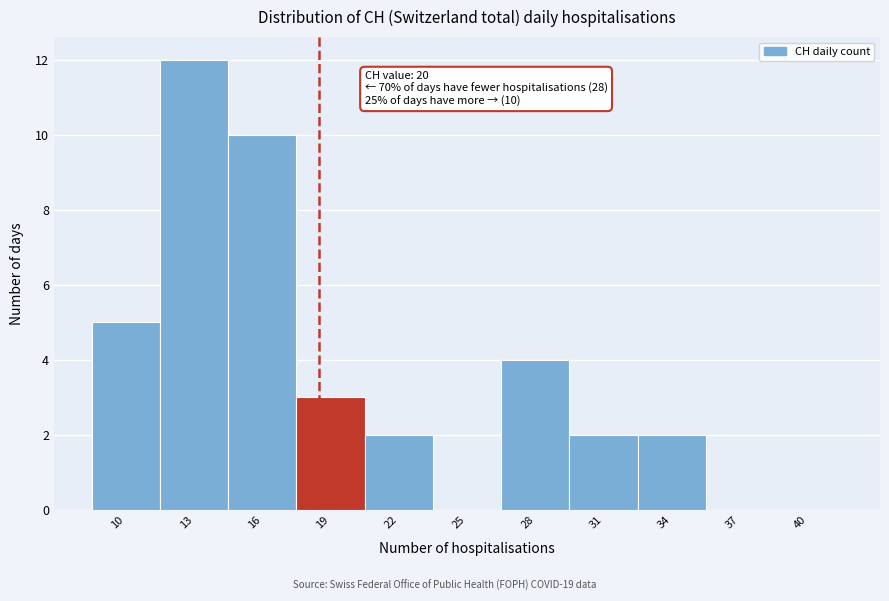

Reading left to right, what are all the values shown in this chart?

10=5	13=12	16=10	19=3	22=2	25=0	28=4	31=2	34=2	37=0	40=0